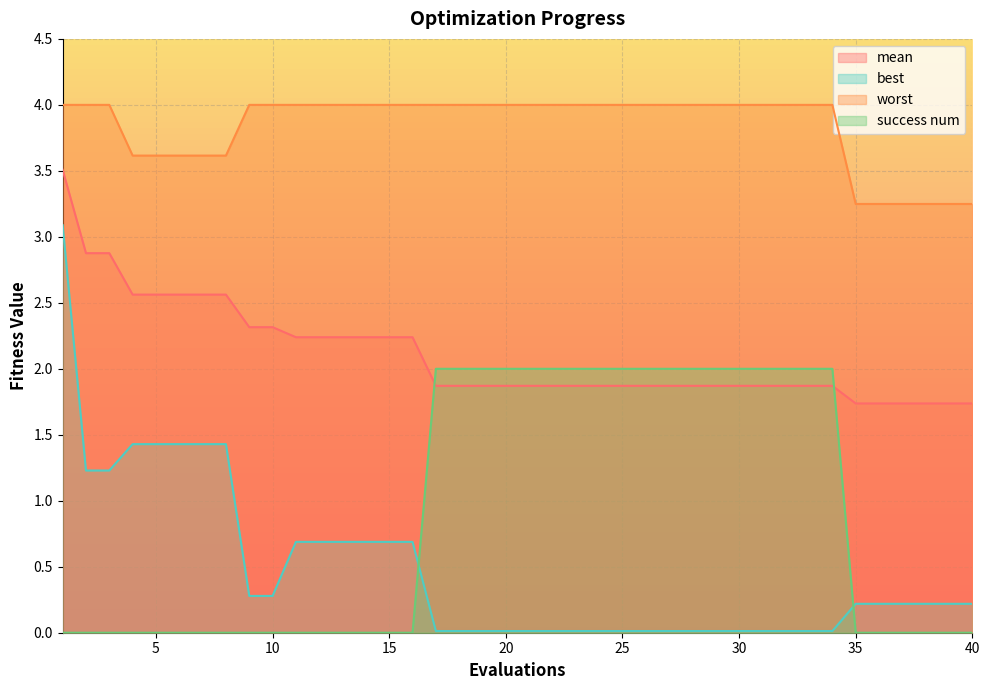

At how many categories does at least one series exceed 3?

40